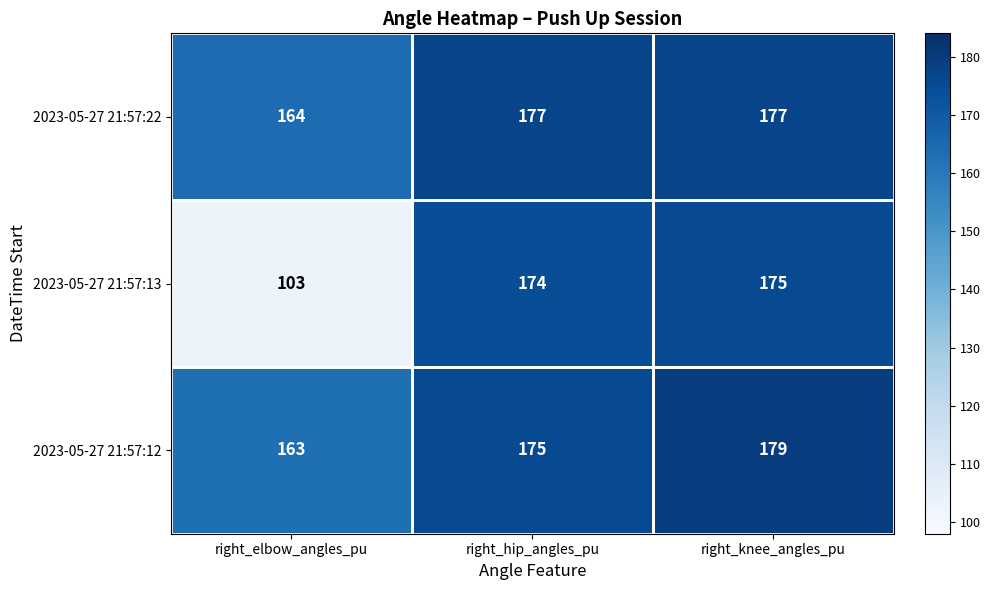

How many categories are shown in the chart?

3